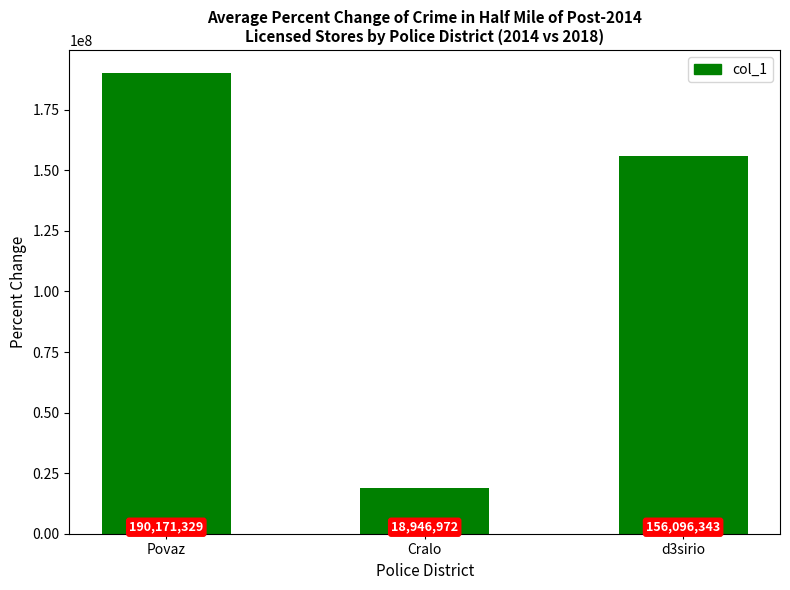

Rank the categories by value from lowest to highest.

Cralo, d3sirio, Povaz